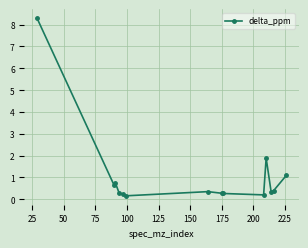

Count the number of categories in the chart.

14